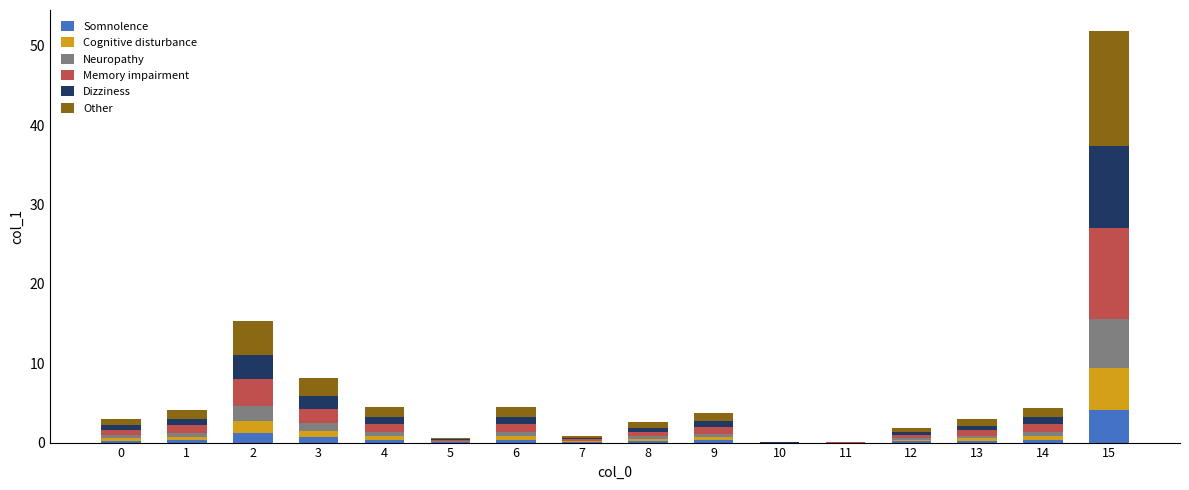

At which category is the sum across all series the highest?

15